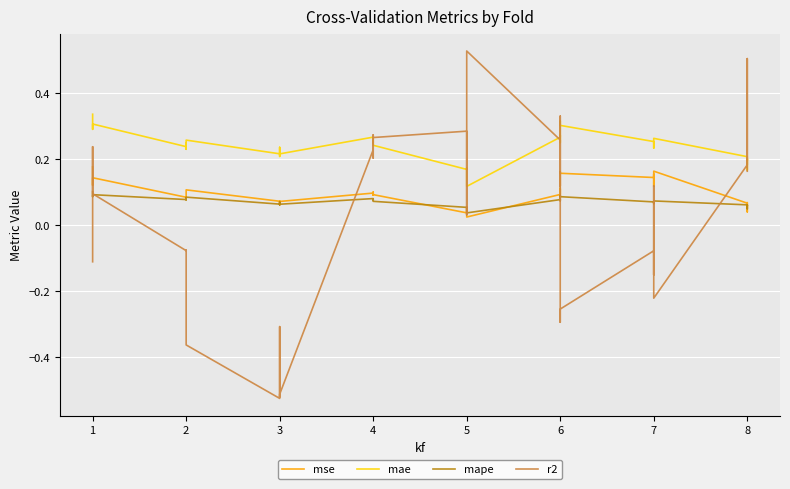

What is the minimum value shown in the chart?

-0.5